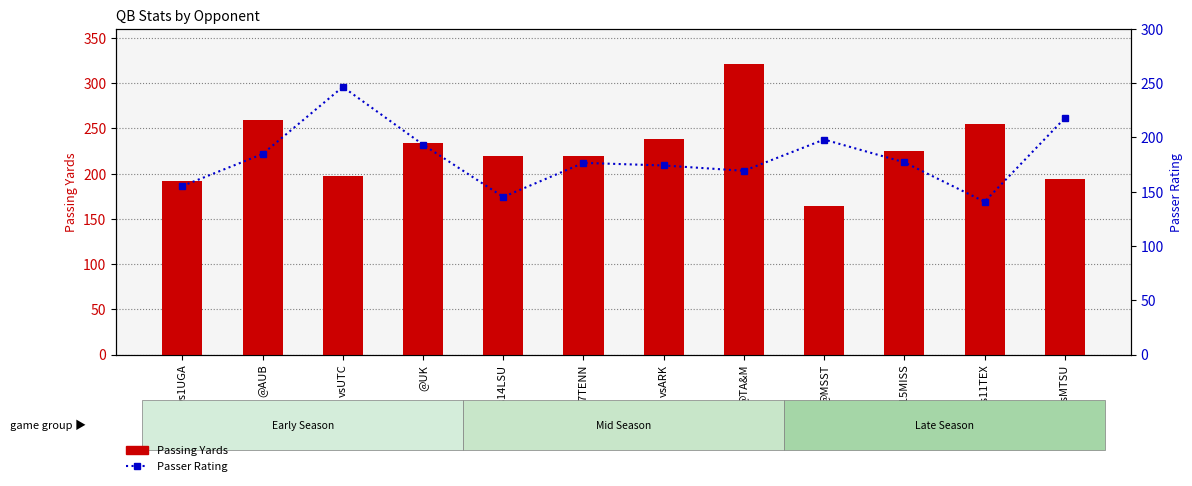

What is the sum of the Passer Rating values at vsMTSU and @AUB?

402.6